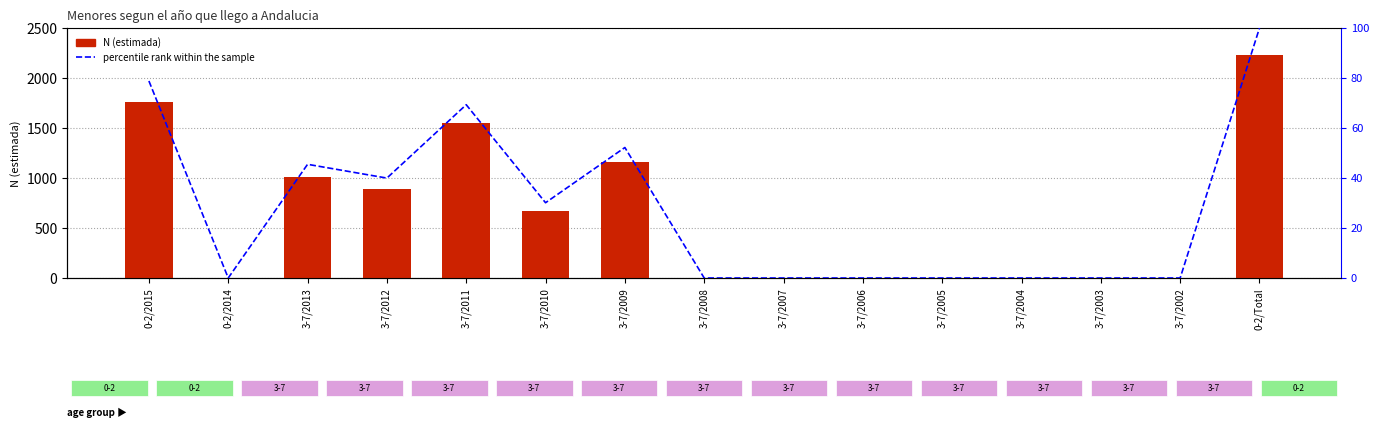

Which series changed the most between 0-2/2015 and 0-2/Total?

N (estimada)